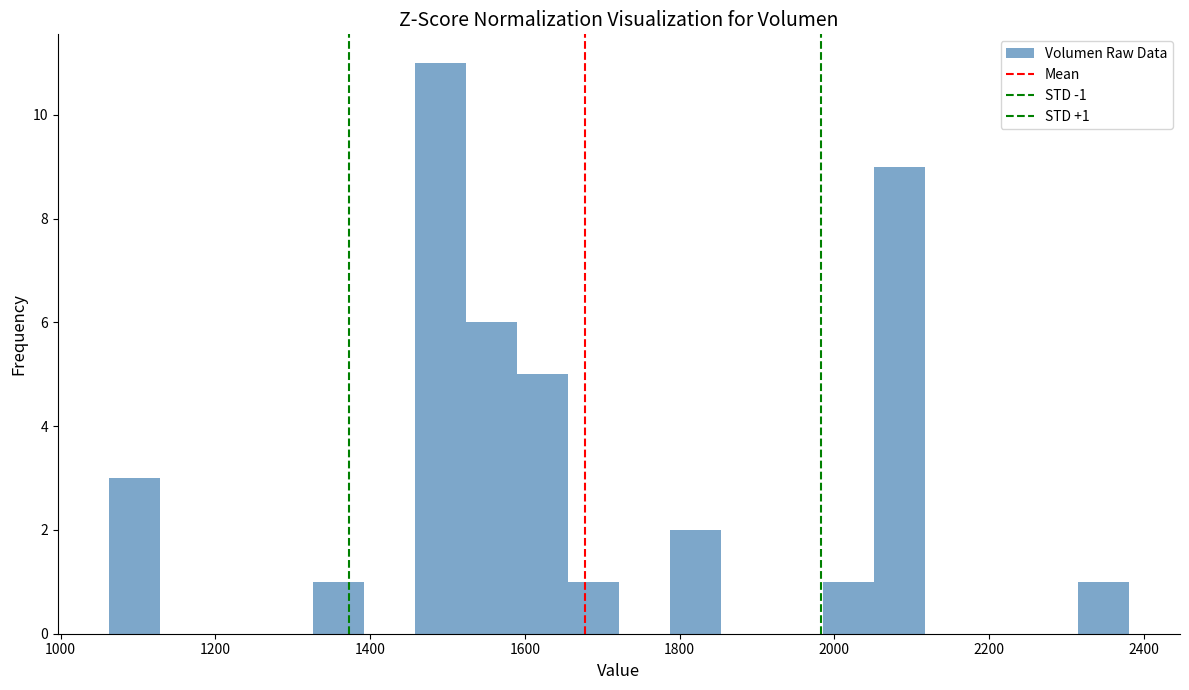

Read against the x-axis, roughly where is the centre of the tallest bar?

1500